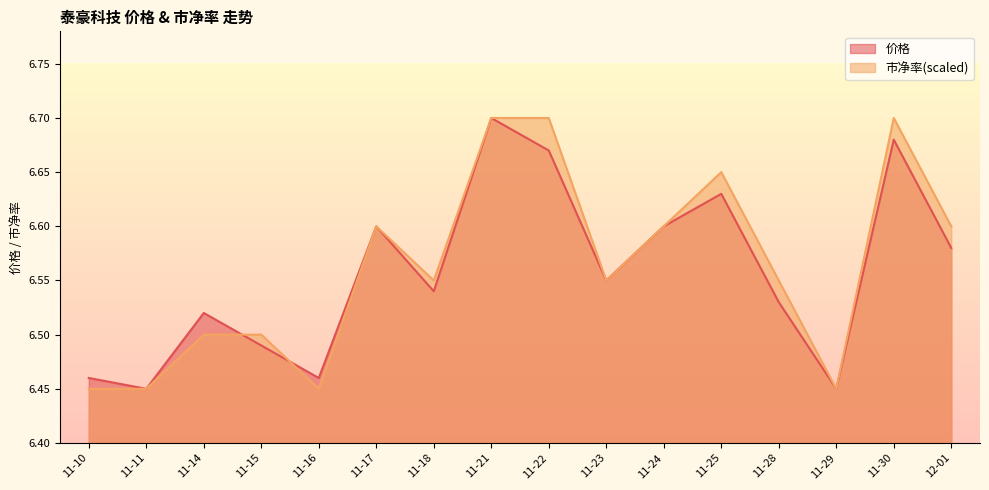

Which has a higher value, 11-24 or 11-29?

11-24